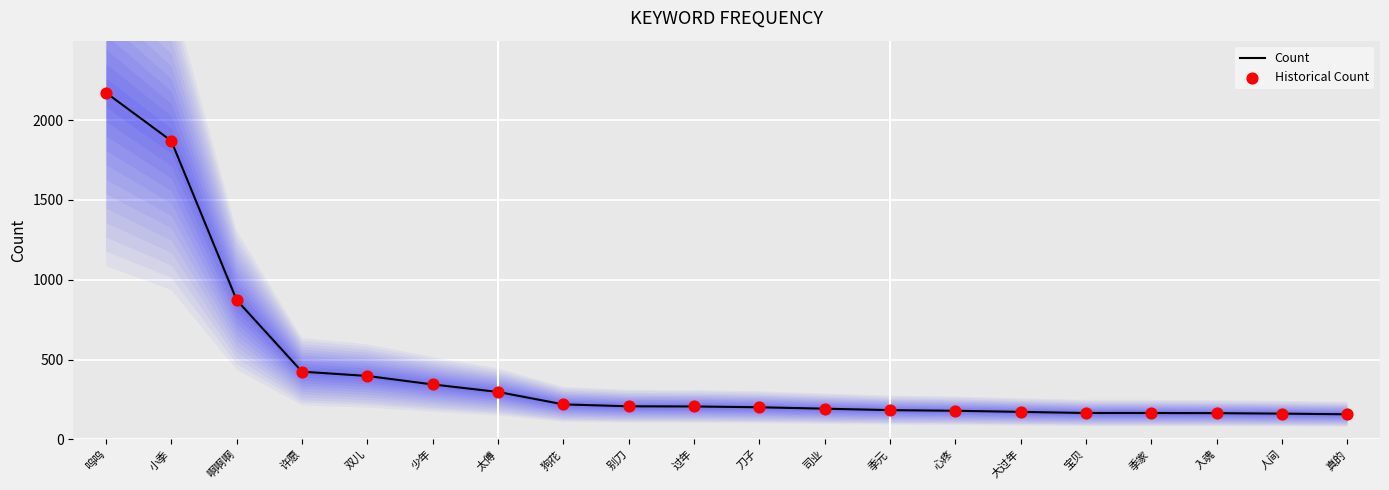

Which series reaches the minimum Y coordinate?

Count